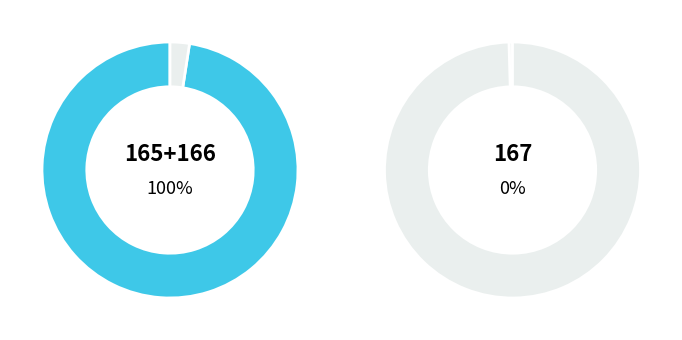

Does 167 account for over 50% of the chart?

No